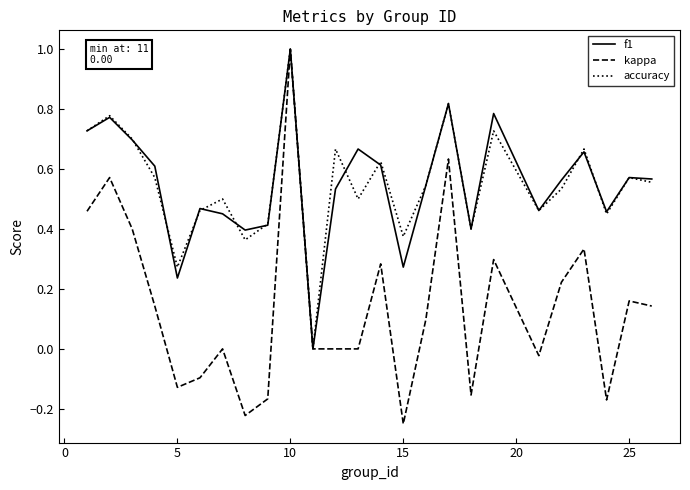

What is the highest value of the kappa series?

1.0